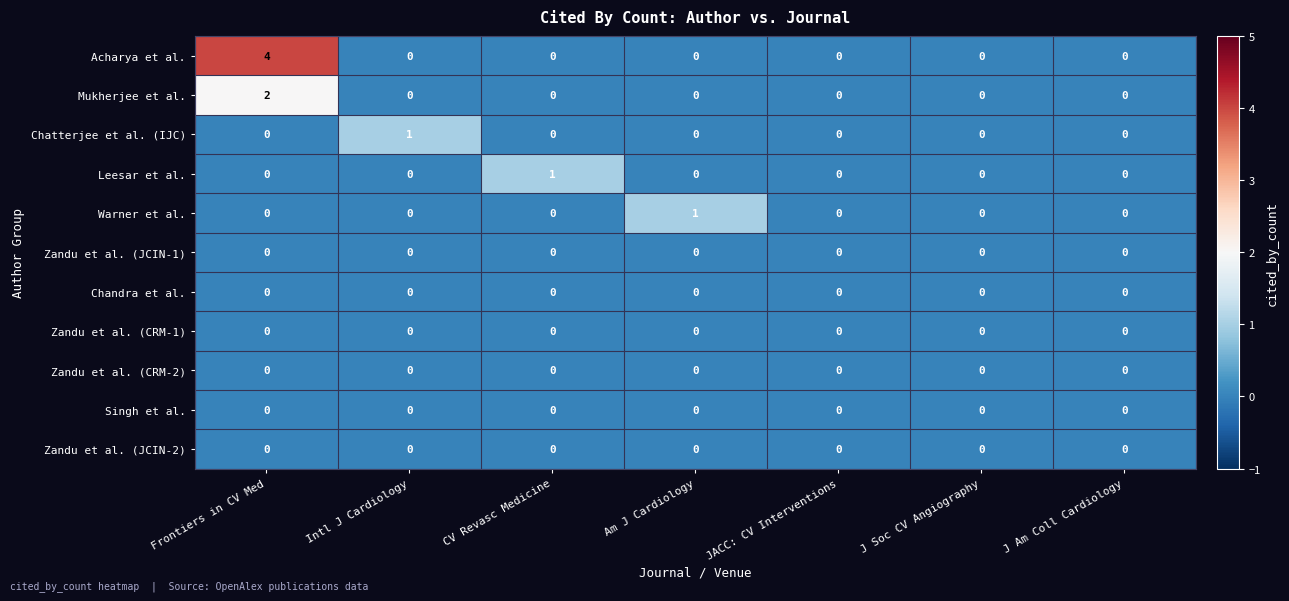

What is the greatest value displayed?

4